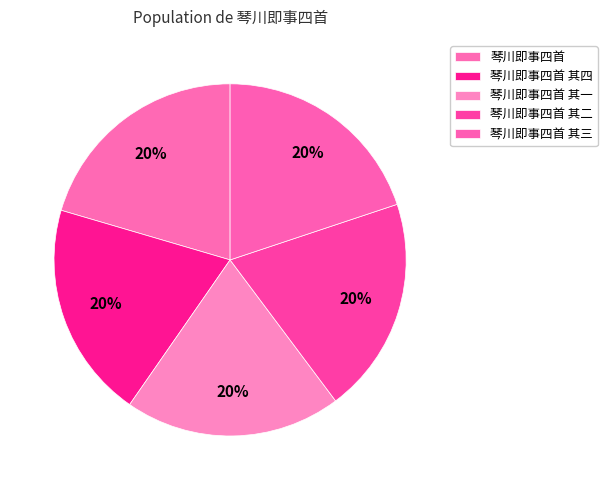

How many slices are in this pie chart?

5